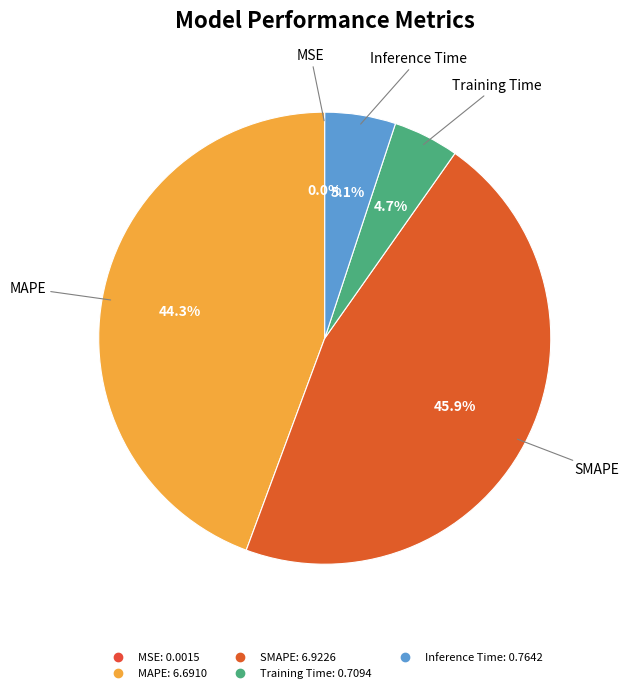

To the nearest percent, what is the average slice percentage?

20%